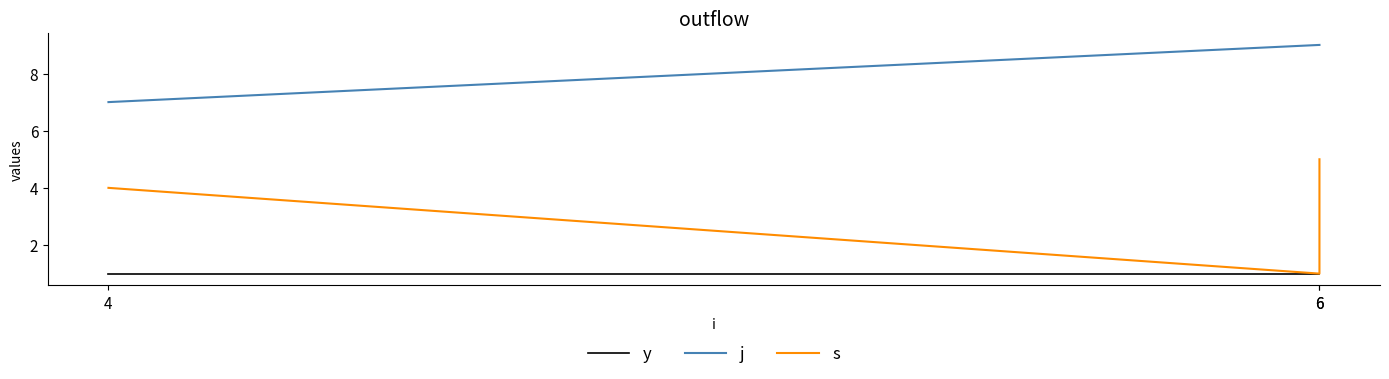

What are all the series names shown in the legend?

y, j, s